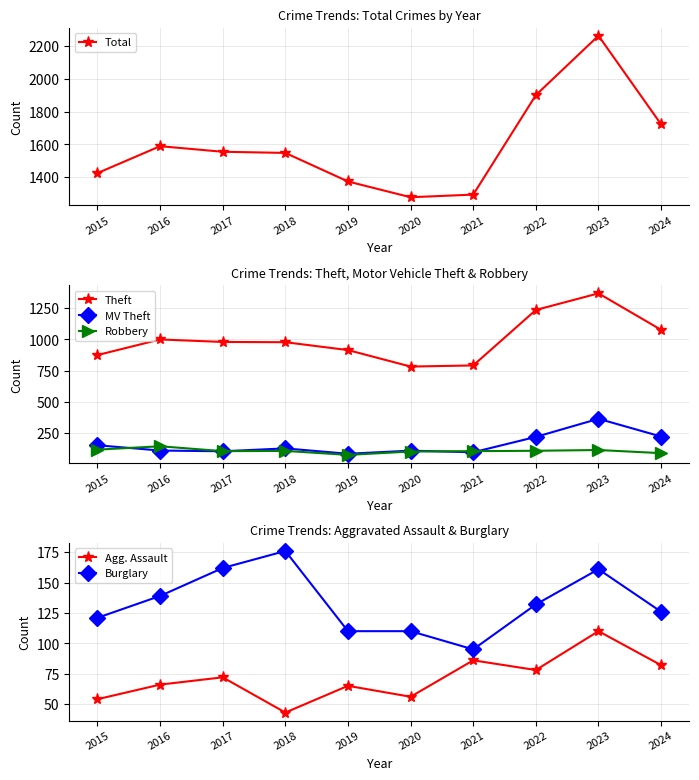

What is the difference between the maximum and minimum values in the Total series?

984